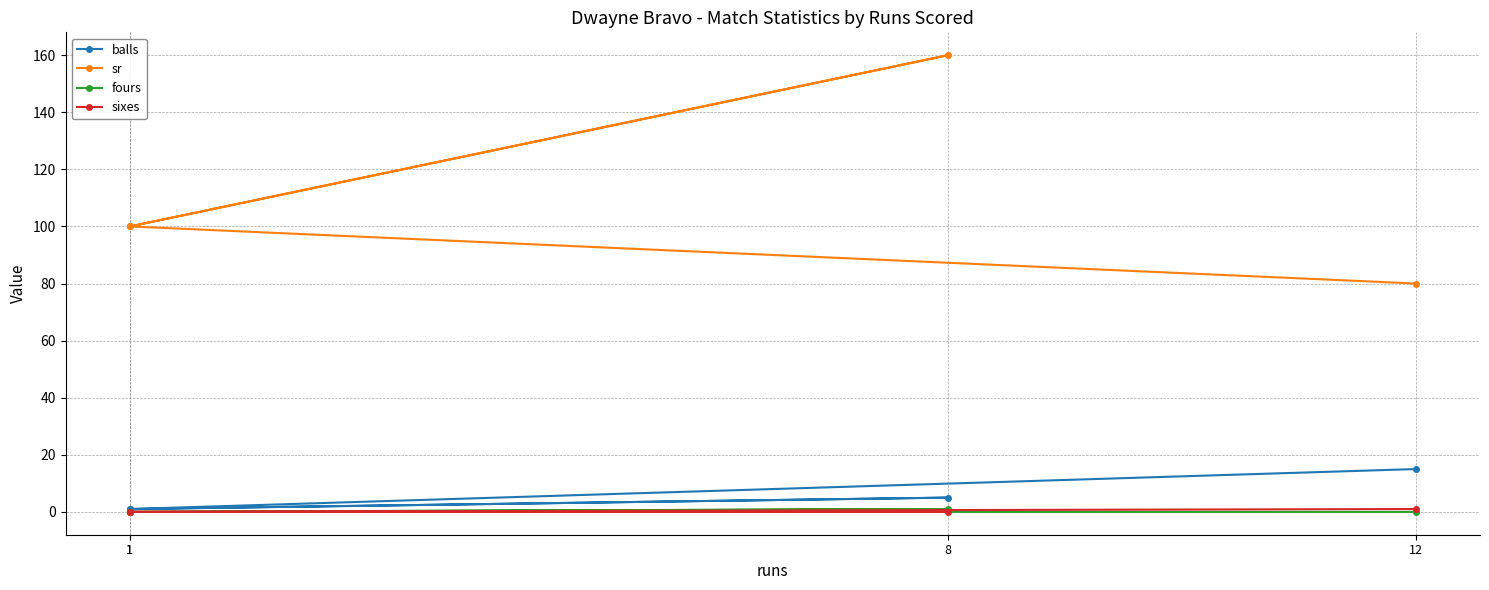

True or false: sr and balls cross at least once.

False